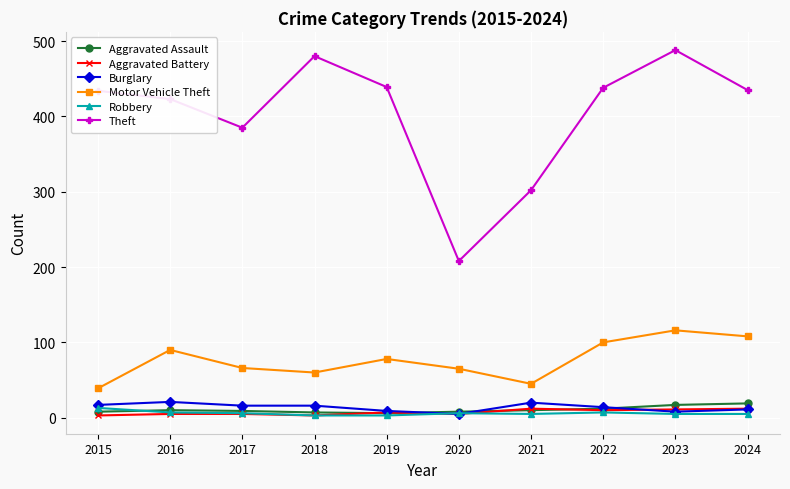

What is the difference between the Theft values at 2023 and 2024?

53